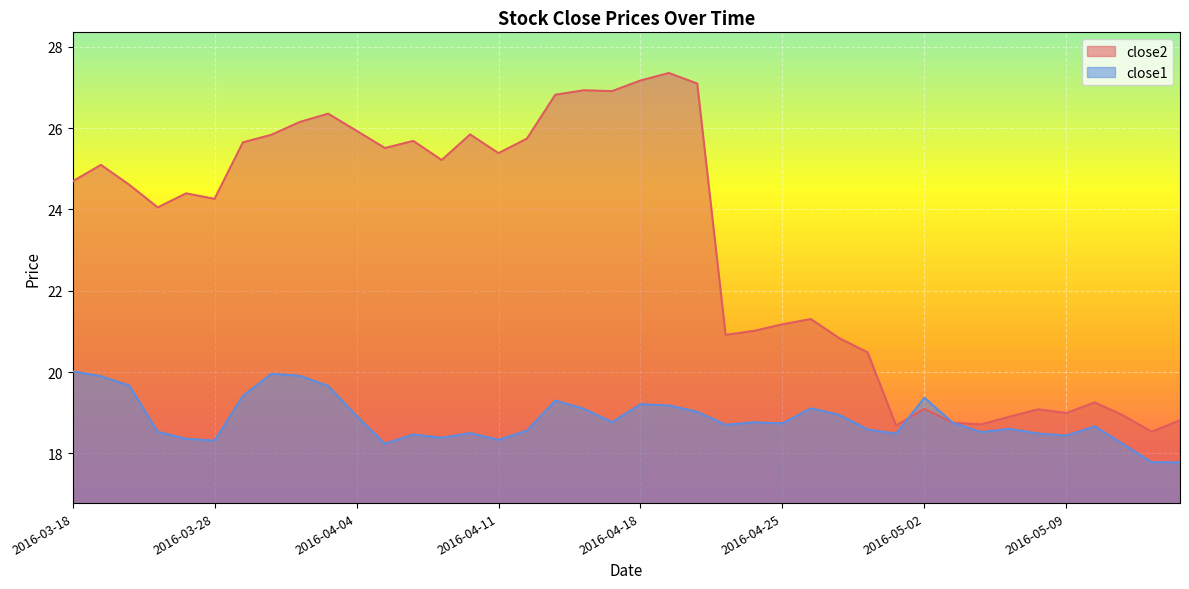

How many lines are shown in the chart?

2